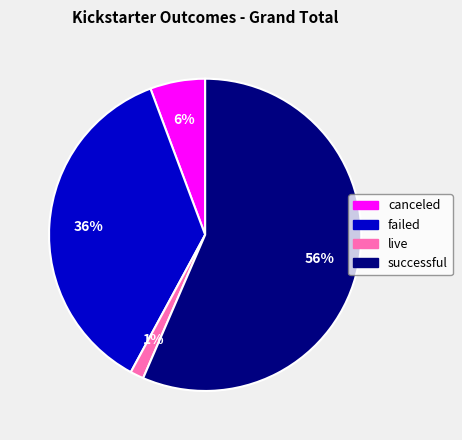

Which category has the biggest portion of the pie?

successful